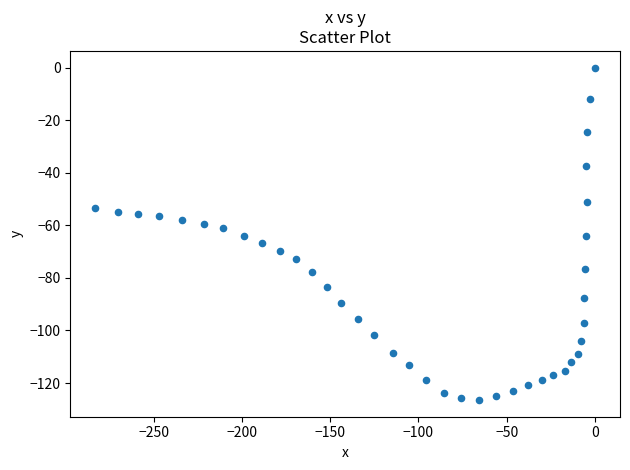

What is the range of X values (max minus min)?

283.1